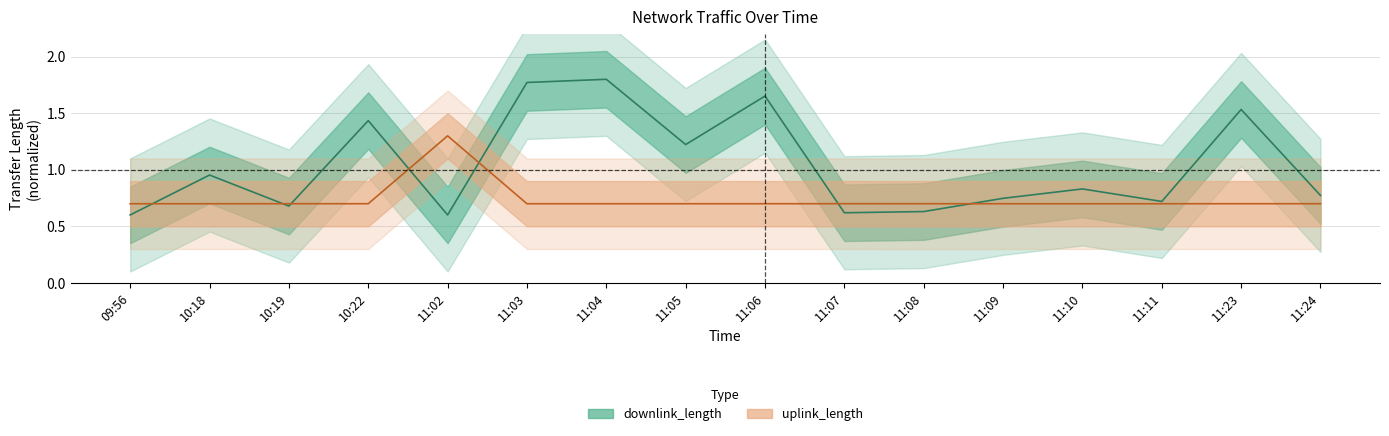

Which series has the largest total across all categories?

downlink_length